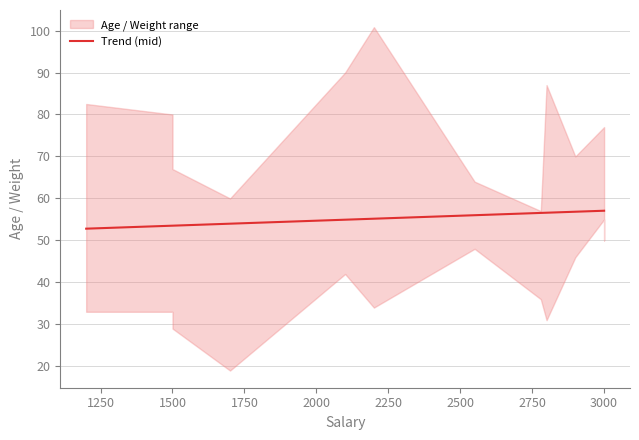

Read the value at 1500.

53.5